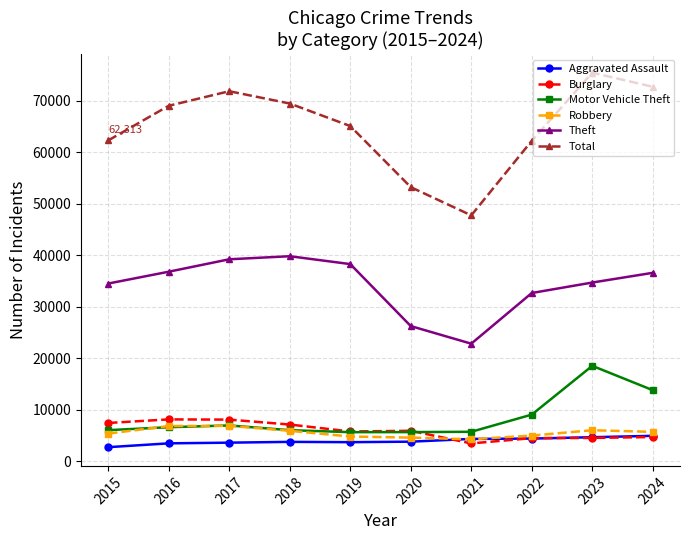

What is the total value across all series at 2021?

88550